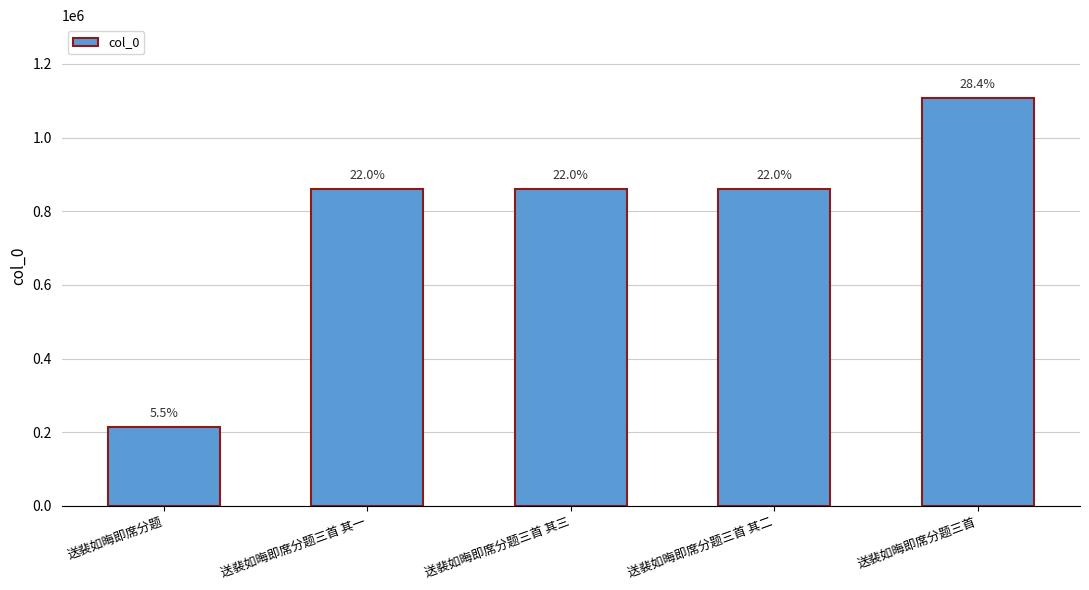

Is it true that the value at 送裴如晦即席分题三首 其一 is 859555?

True